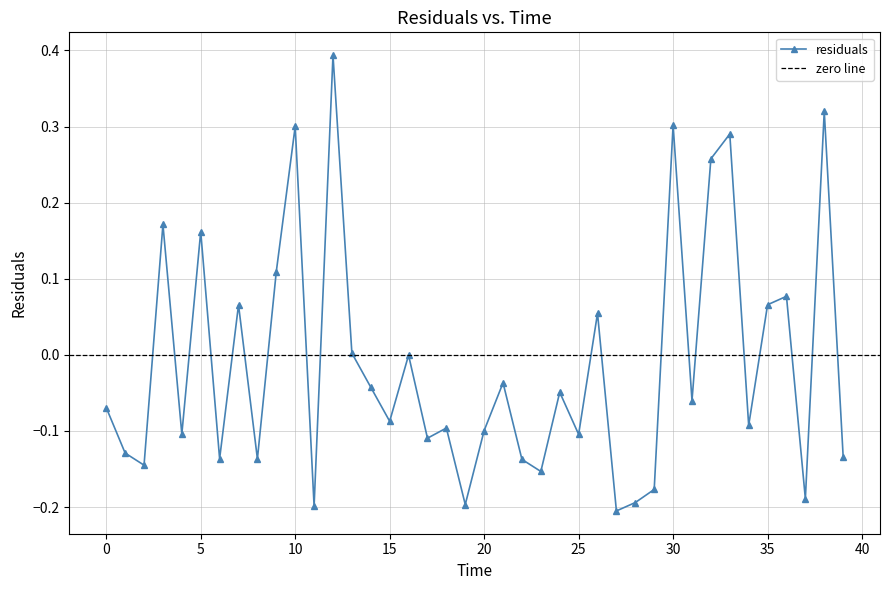

What is the value of the 12th point from the left?

-0.2